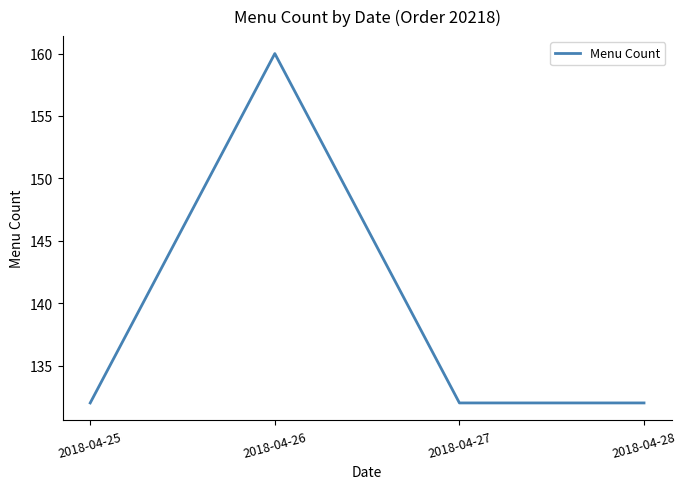

What is the difference between the values at 2018-04-26 and 2018-04-27?

28